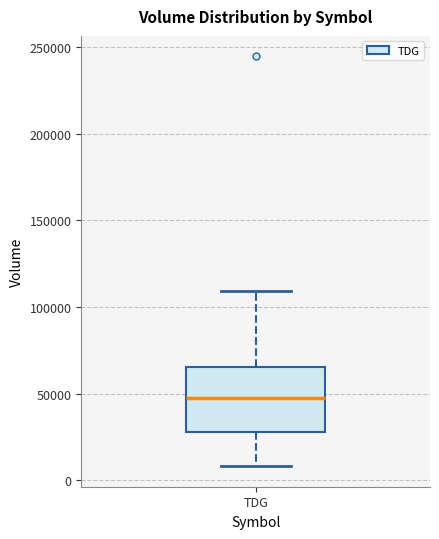

Read this box plot against the y-axis: the position of the median line, the range covered by the box, and the ends of both whiskers. The values are not printed on the chart, so give them approximately, as read against the axis.

median 45000, box 30000 to 65000, whiskers 10000 to 110000